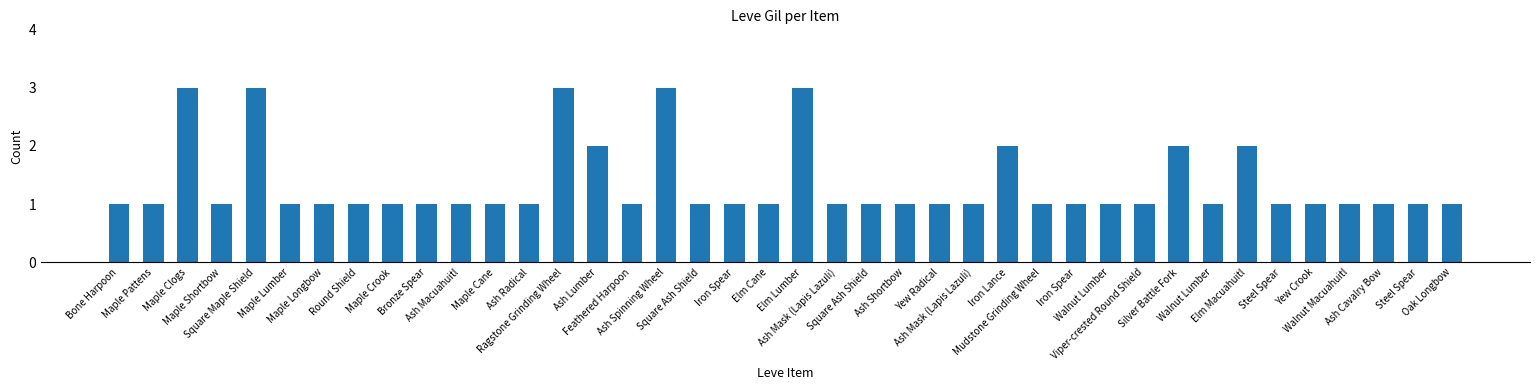

How many bars are there in total?

40